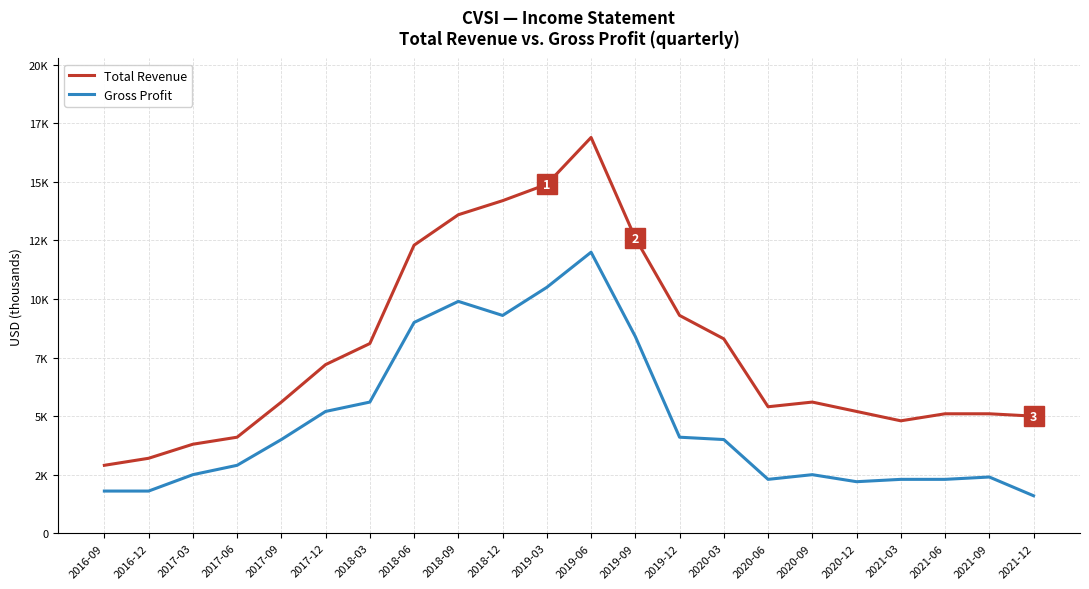

Reading left to right, extract all data points from this chart.

Total Revenue: 2900	3200	3800	4100	5600	7200	8100	12300	13600	14200	14900	16900	12600	9300	8300	5400	5600	5200	4800	5100	5100	5000
Gross Profit: 1800	1800	2500	2900	4000	5200	5600	9000	9900	9300	10500	12000	8400	4100	4000	2300	2500	2200	2300	2300	2400	1600